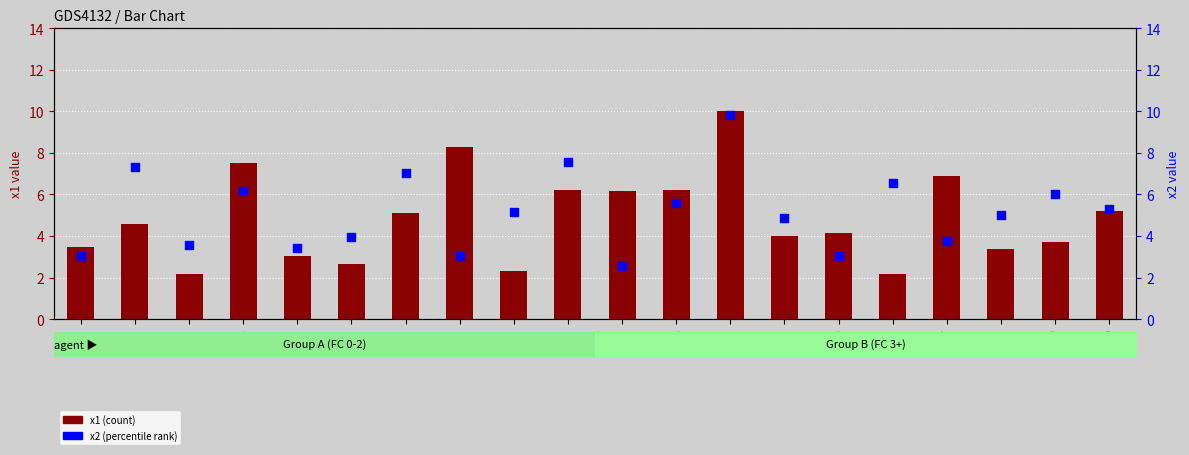

At how many categories does at least one series exceed 9?

1